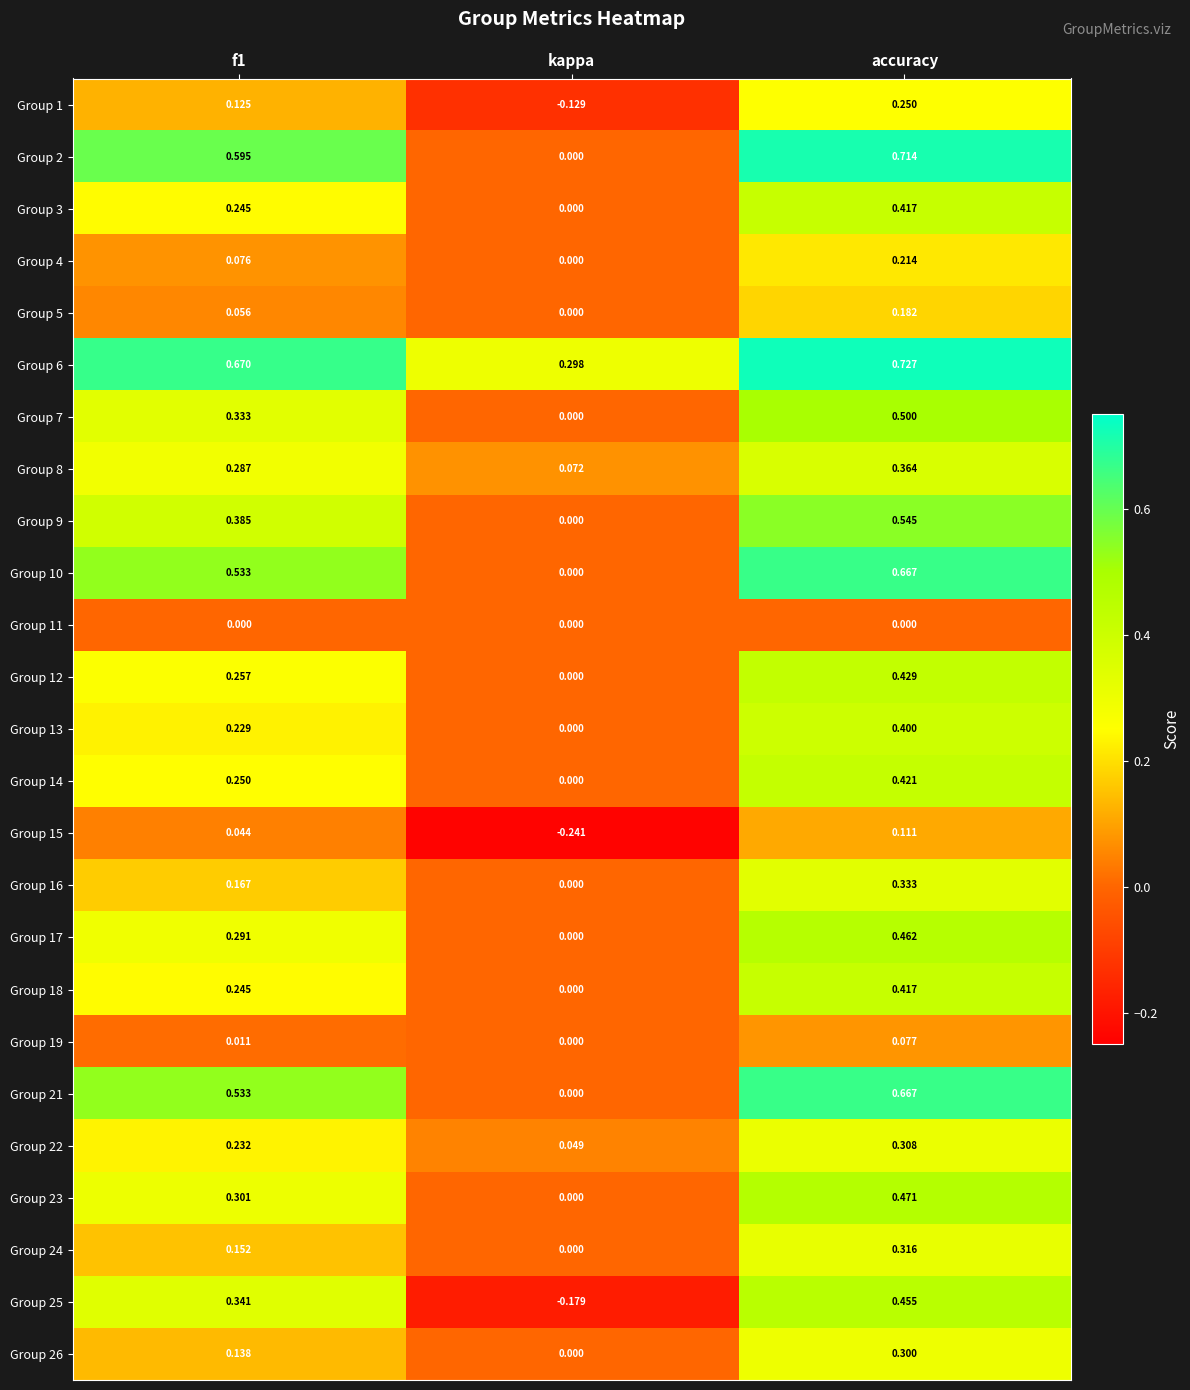

At which label is Group 6 closest to 0?

kappa